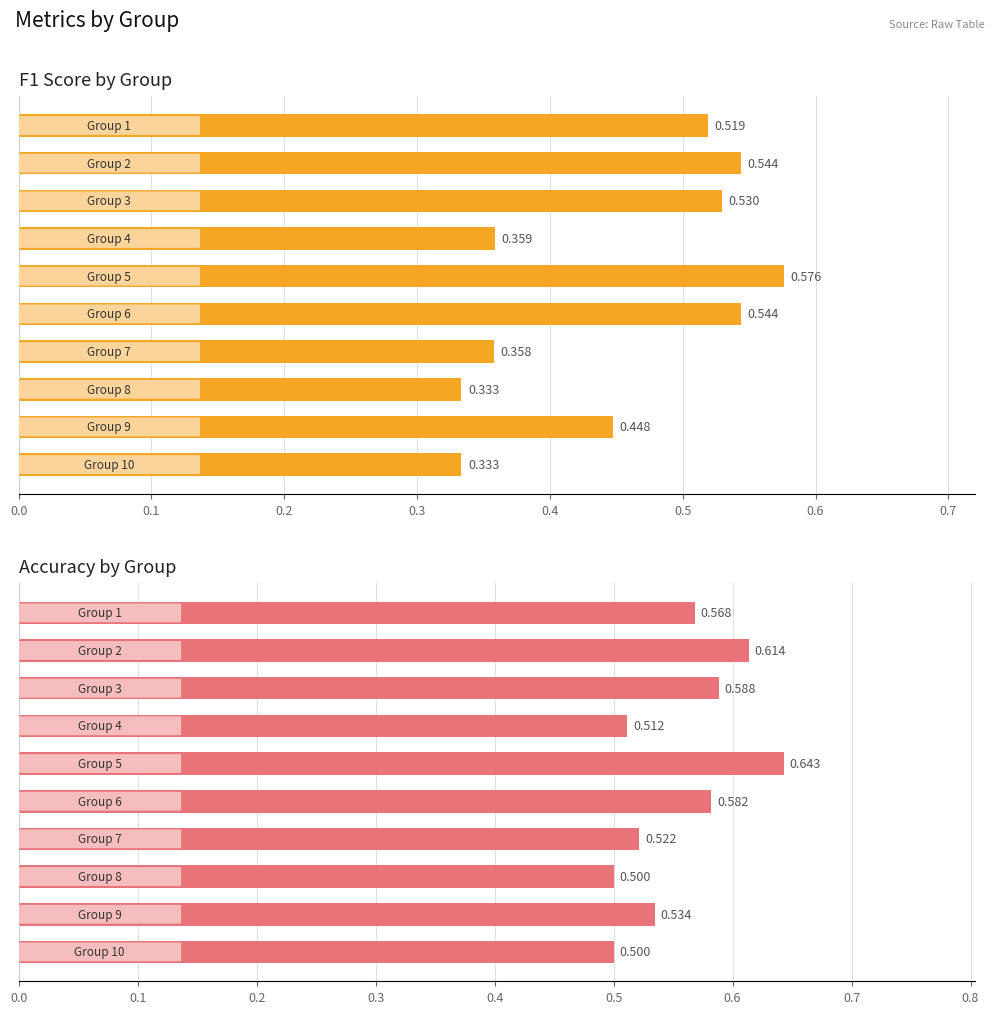

What is the minimum value shown in the chart?

0.3